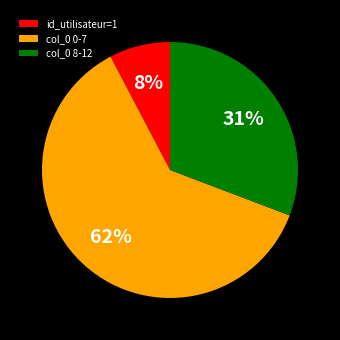

Is the sum of col_0 8-12 and col_0 0-7 greater than half?

Yes